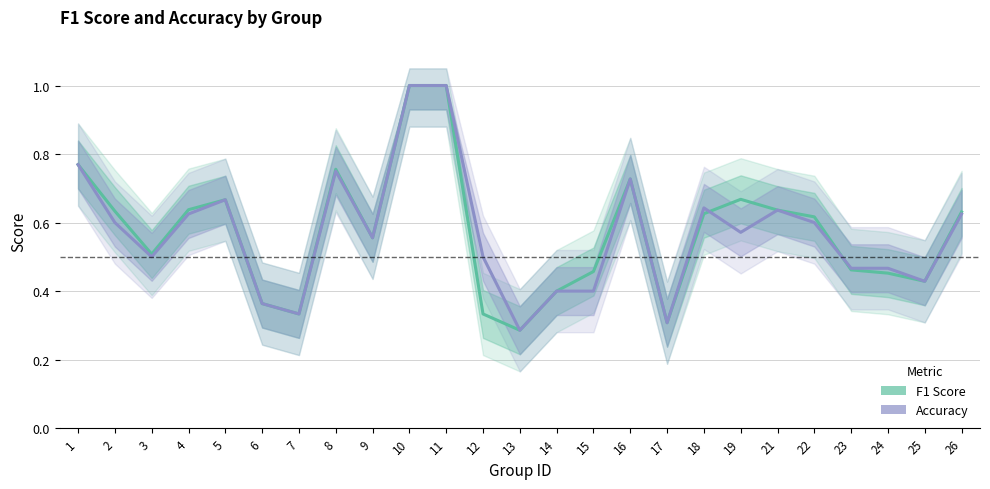

Is it true that F1 Score equals 0.5 at 24?

True